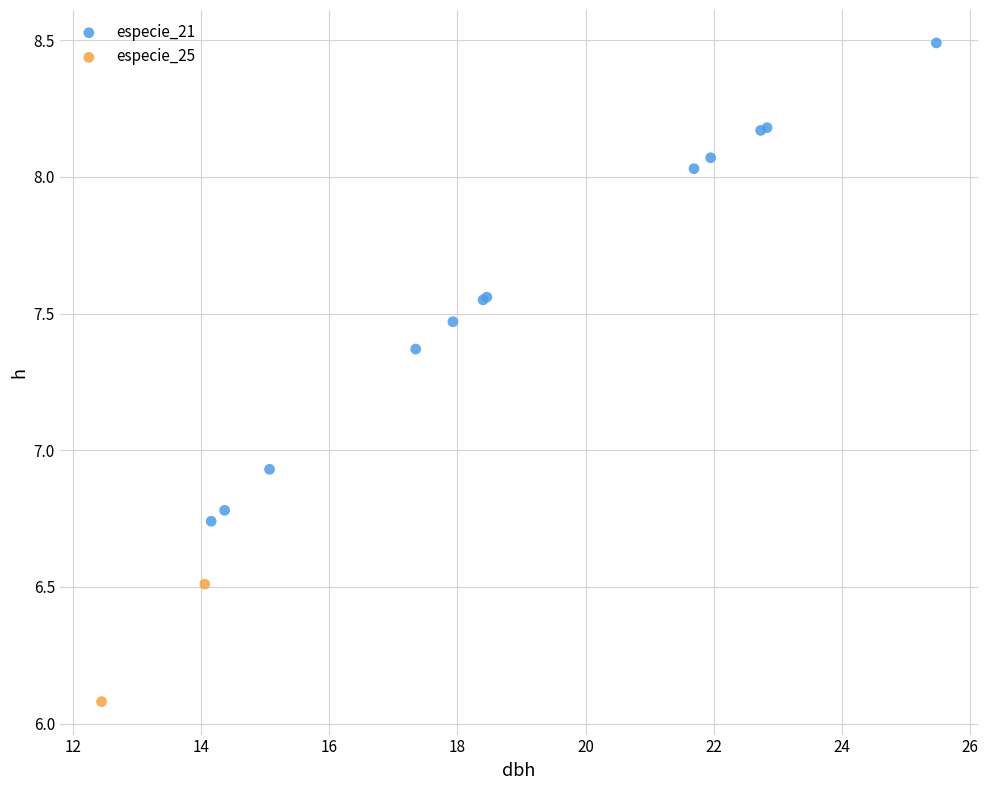

What are all the series names shown in the legend?

especie_21, especie_25